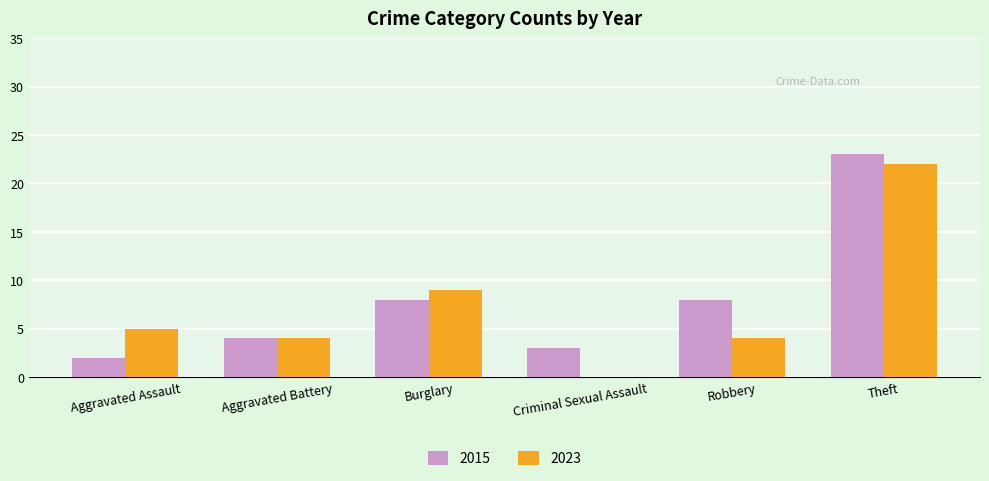

Does the chart contain stacked bars?

No